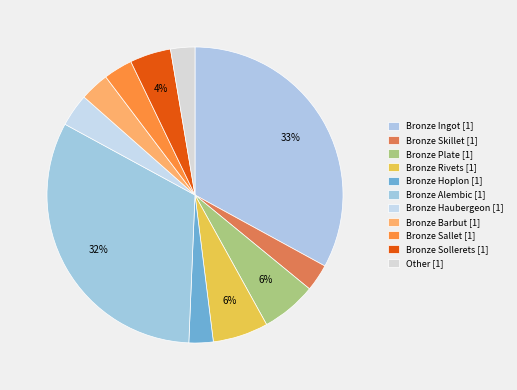

Which has a higher value, Bronze Barbut [1] or Bronze Hoplon [1]?

Bronze Barbut [1]